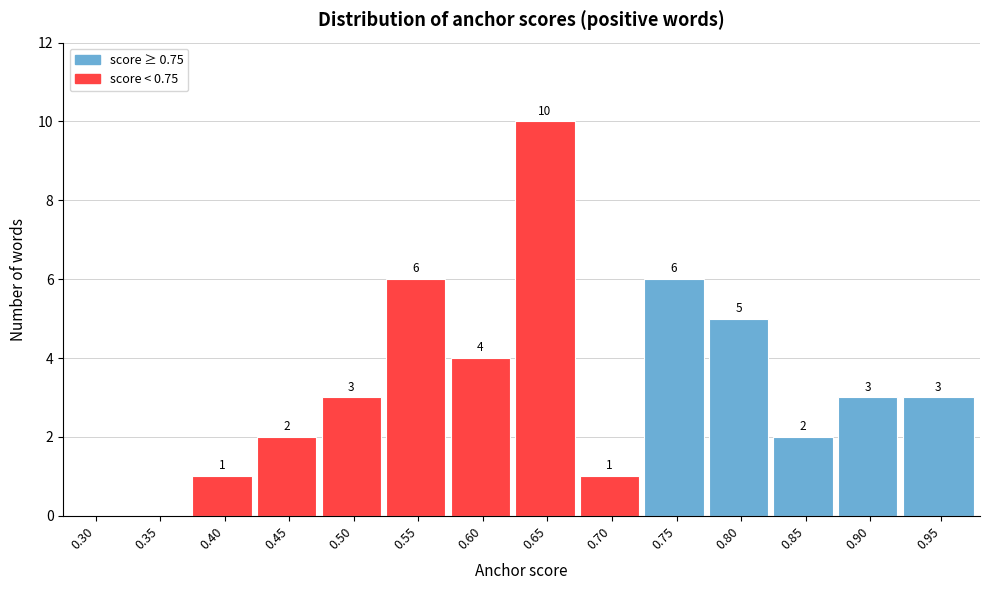

Reading left to right, extract all data points from this chart.

0.30=0	0.35=0	0.40=1	0.45=2	0.50=3	0.55=6	0.60=4	0.65=10	0.70=1	0.75=6	0.80=5	0.85=2	0.90=3	0.95=3